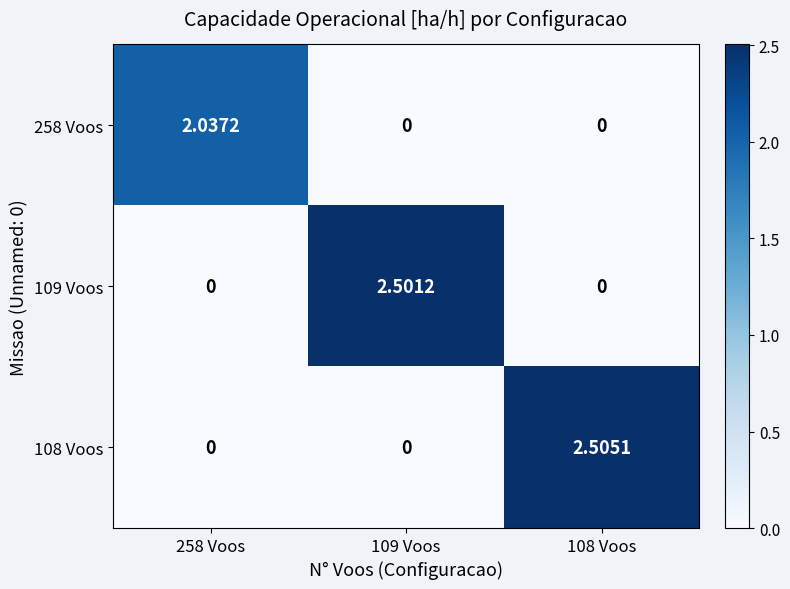

How many positive values does the 108 Voos series have?

1